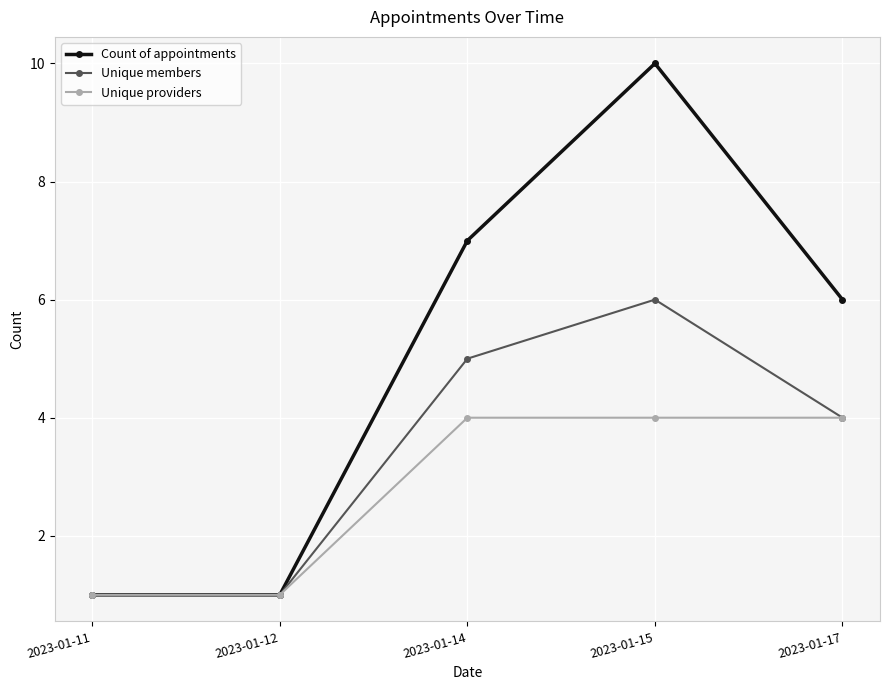

Reading left to right, transcribe all the data shown in this chart.

Count of appointments: 1	1	7	10	6
Unique members: 1	1	5	6	4
Unique providers: 1	1	4	4	4